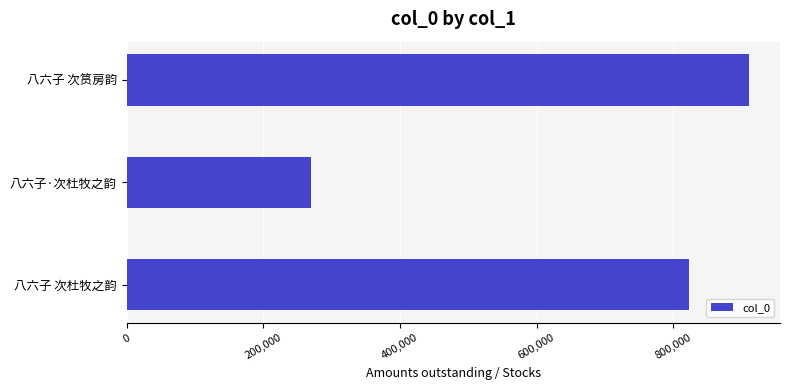

What is the difference between the second highest and minimum values?

553658